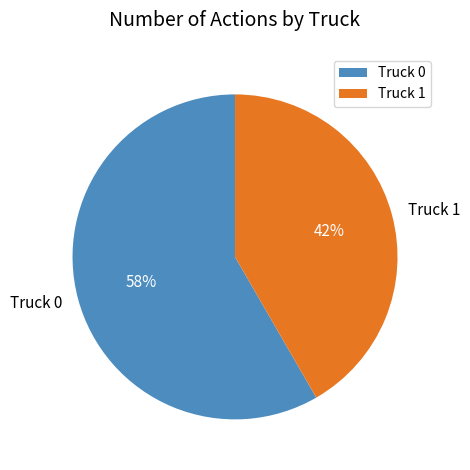

Which slice represents more than half of the pie?

Truck 0